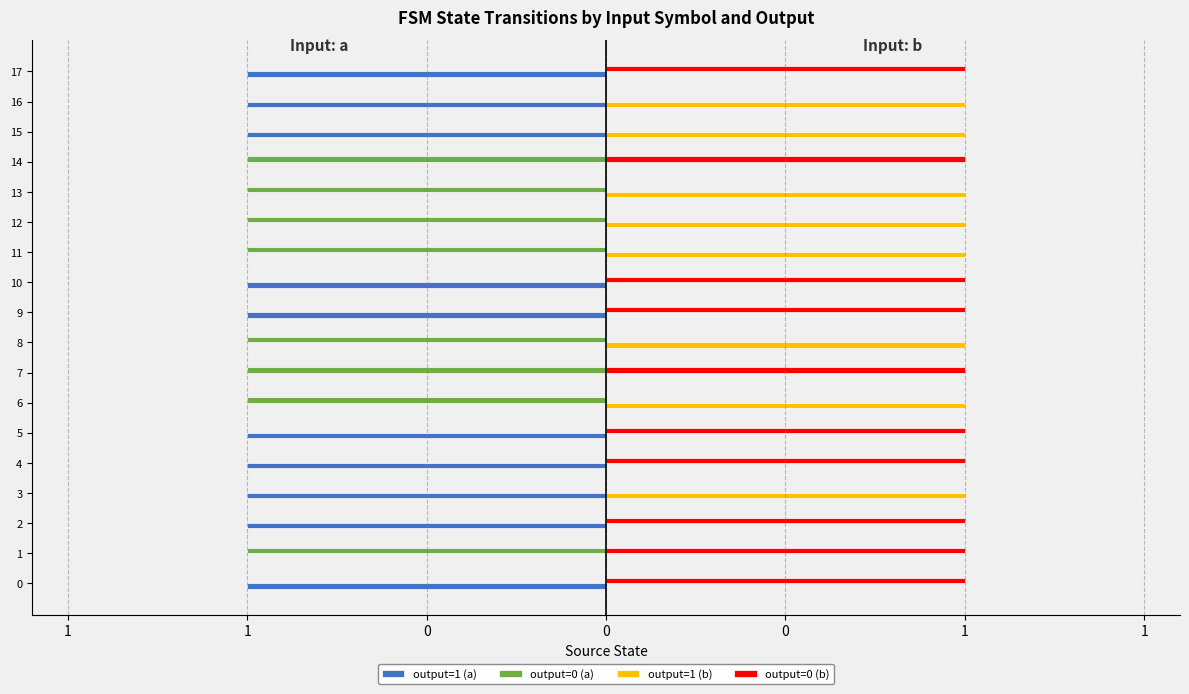

The output=1 (a) series shows -1 at 0. True or false?

True